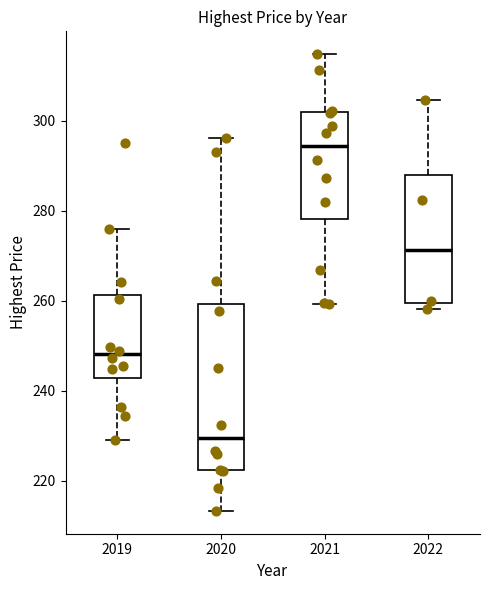

Reading left to right, transcribe this box plot: for each box, give where its median line is, the range the box spans, and where its two whiskers end, as read against the y-axis. The values are not printed on the chart, so give them approximately, as read against the axis.

2019: median 248, box 242 to 262, whiskers 228 to 276
2020: median 230, box 222 to 260, whiskers 214 to 296
2021: median 294, box 278 to 302, whiskers 260 to 314
2022: median 272, box 260 to 288, whiskers 258 to 304